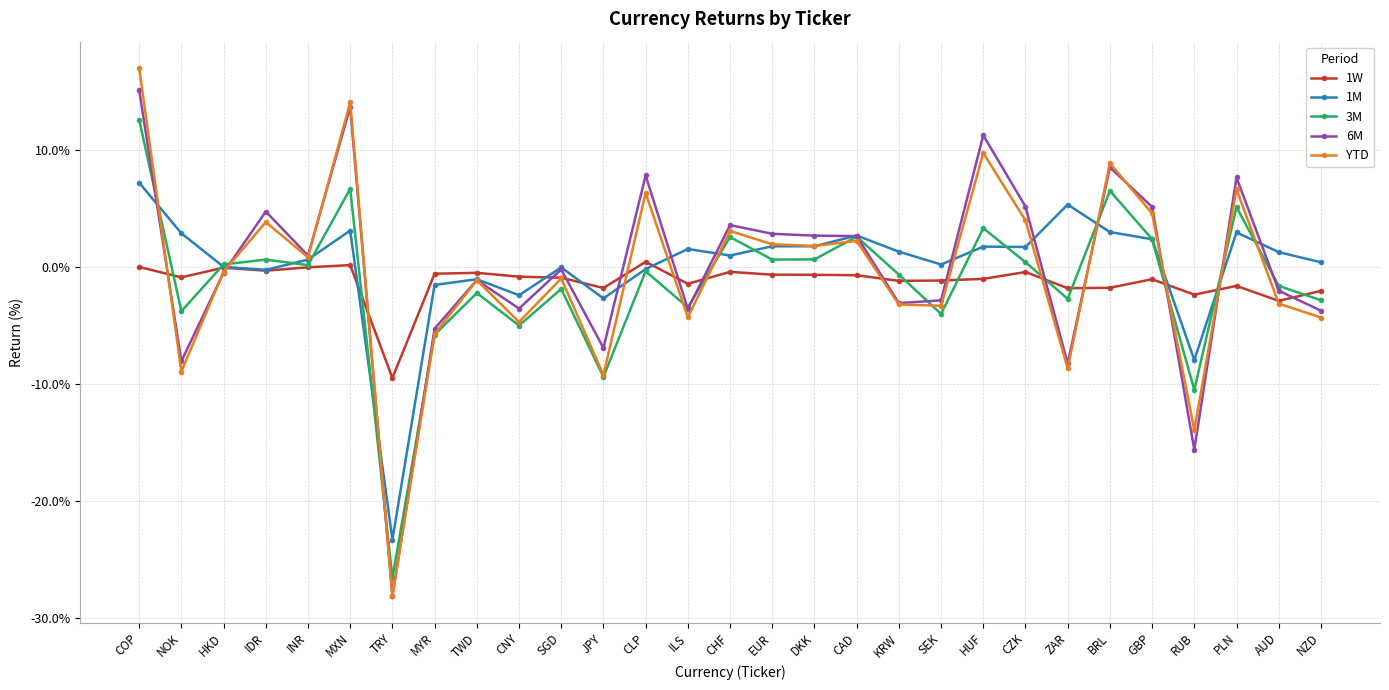

What are all the series names shown in the legend?

1W, 1M, 3M, 6M, YTD